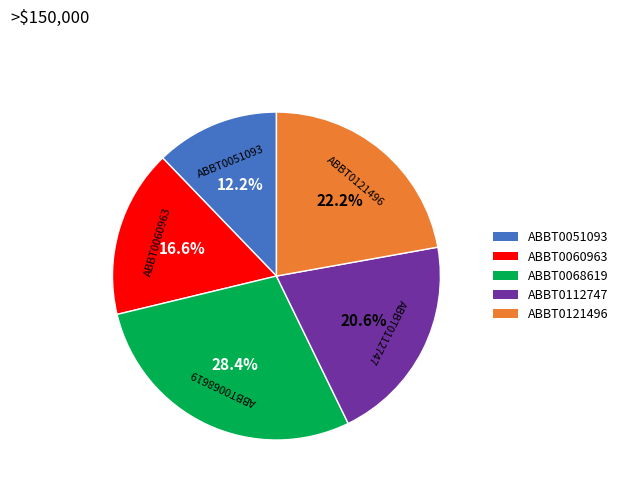

Does ABBT0068619 account for over 50% of the chart?

No